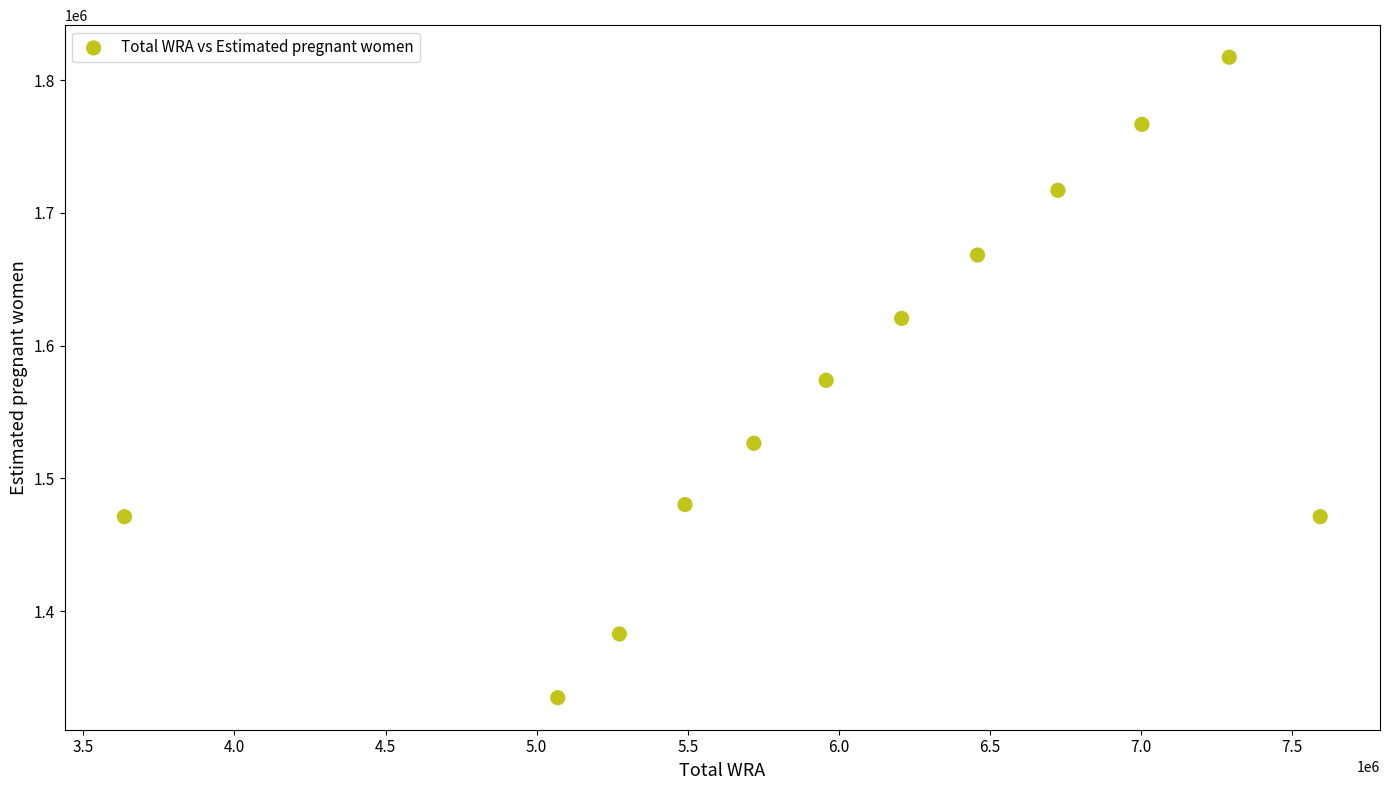

What is the range of X values (max minus min)?

3956999.9